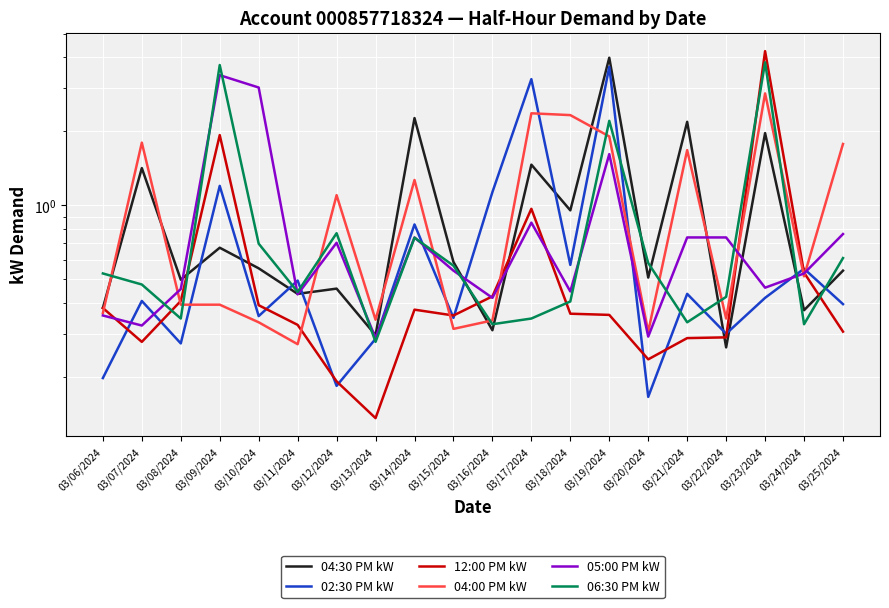

At how many categories does at least one series exceed 0?

20